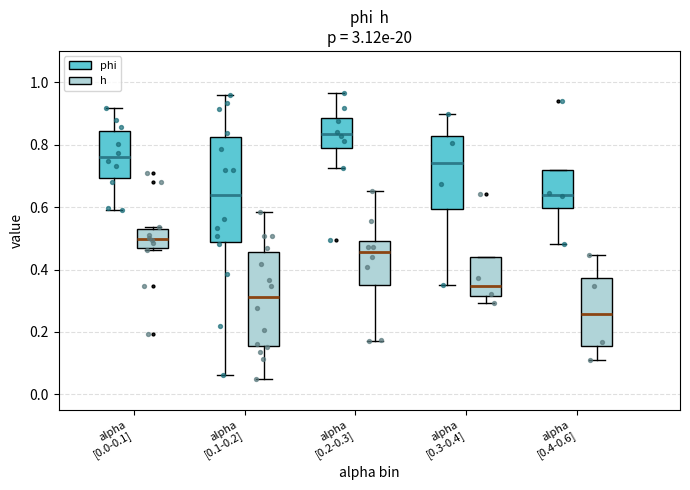

Reading left to right, read every box against the y-axis: the position of its median line, the range the box covers, and the ends of its whiskers. The values are not printed on the chart, so give them approximately, as read against the axis.

alpha [0.0-0.1] (phi): median 0.76, box 0.70 to 0.84, whiskers 0.60 to 0.92
alpha [0.0-0.1] (h): median 0.50, box 0.46 to 0.52, whiskers 0.46 (just below the box's lower edge) to 0.54
alpha [0.1-0.2] (phi): median 0.64, box 0.48 to 0.82, whiskers 0.06 to 0.96
alpha [0.1-0.2] (h): median 0.32, box 0.16 to 0.46, whiskers 0.04 to 0.58
alpha [0.2-0.3] (phi): median 0.84, box 0.78 to 0.88, whiskers 0.72 to 0.96
alpha [0.2-0.3] (h): median 0.46, box 0.34 to 0.50, whiskers 0.18 to 0.66
alpha [0.3-0.4] (phi): median 0.74, box 0.60 to 0.82, whiskers 0.34 to 0.90
alpha [0.3-0.4] (h): median 0.34, box 0.32 to 0.44, whiskers 0.30 to 0.44
alpha [0.4-0.6] (phi): median 0.64, box 0.60 to 0.72, whiskers 0.48 to 0.72
alpha [0.4-0.6] (h): median 0.26, box 0.16 to 0.38, whiskers 0.10 to 0.44